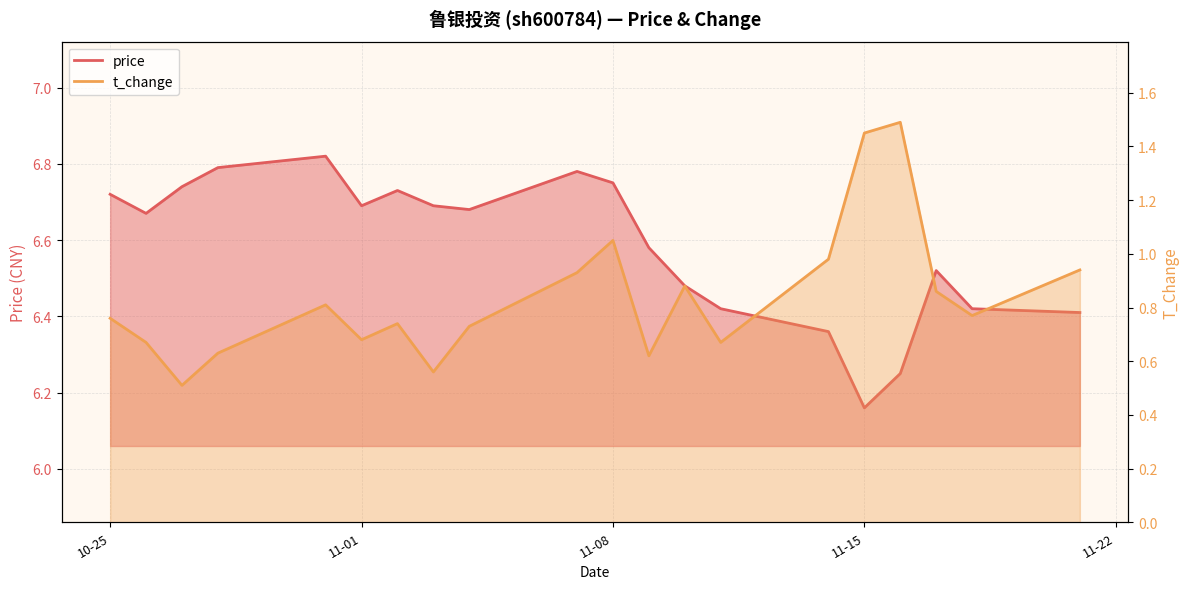

Which series has the largest total across all categories?

price